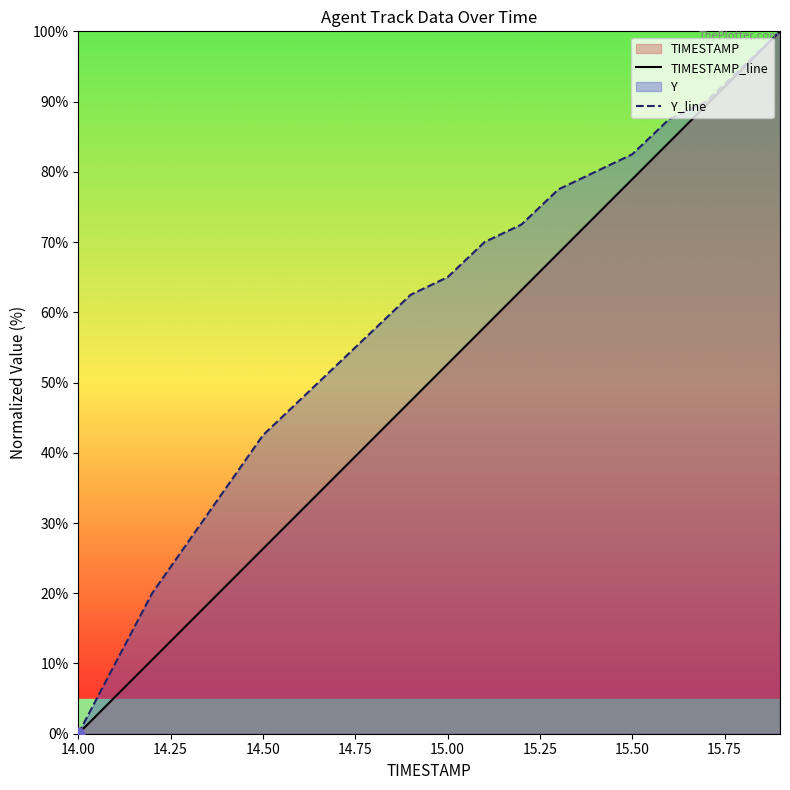

Rank the series by their average value, from highest to lowest.

Y_line, TIMESTAMP_line